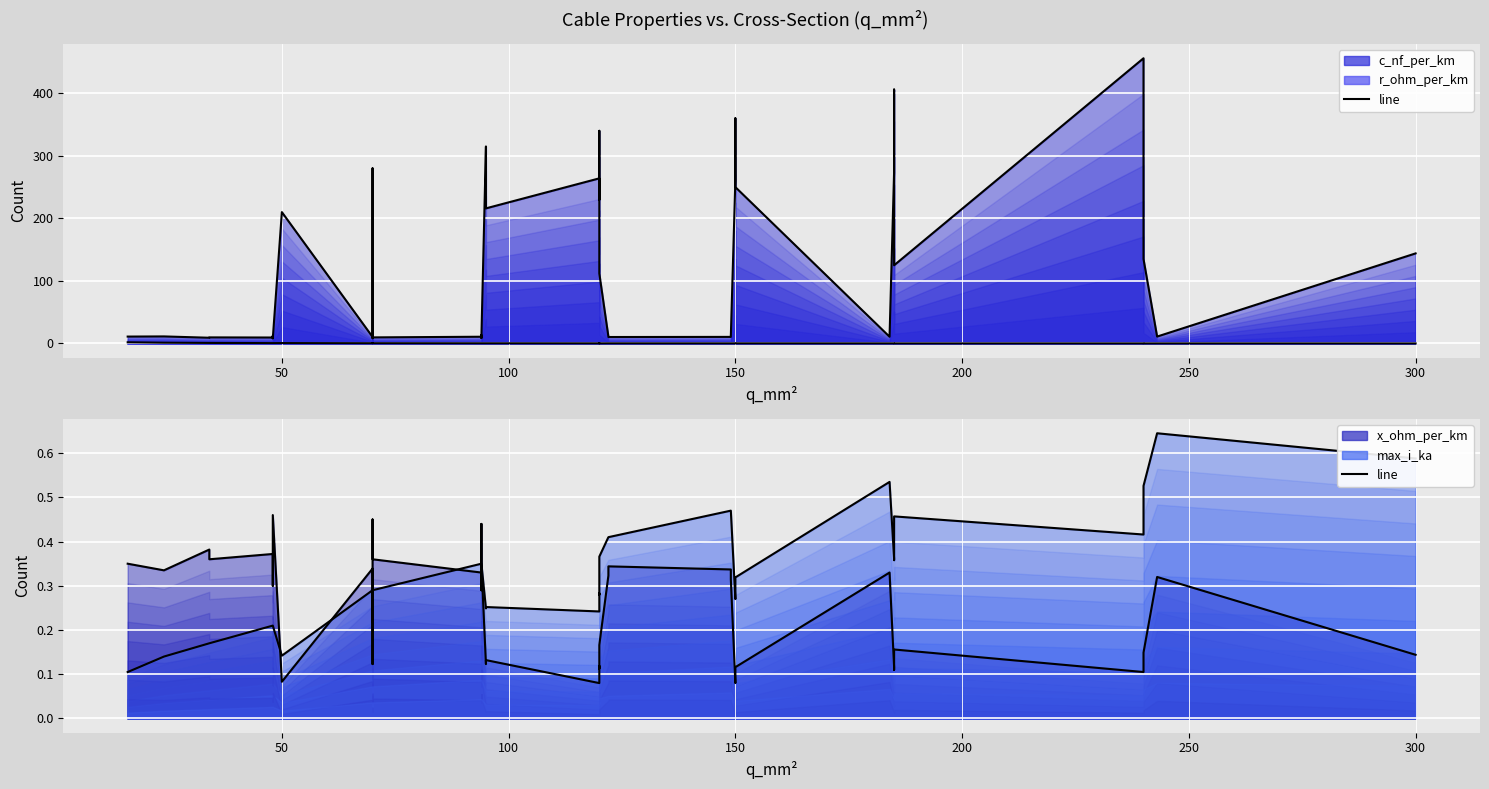

How many series are shown in this chart?

4